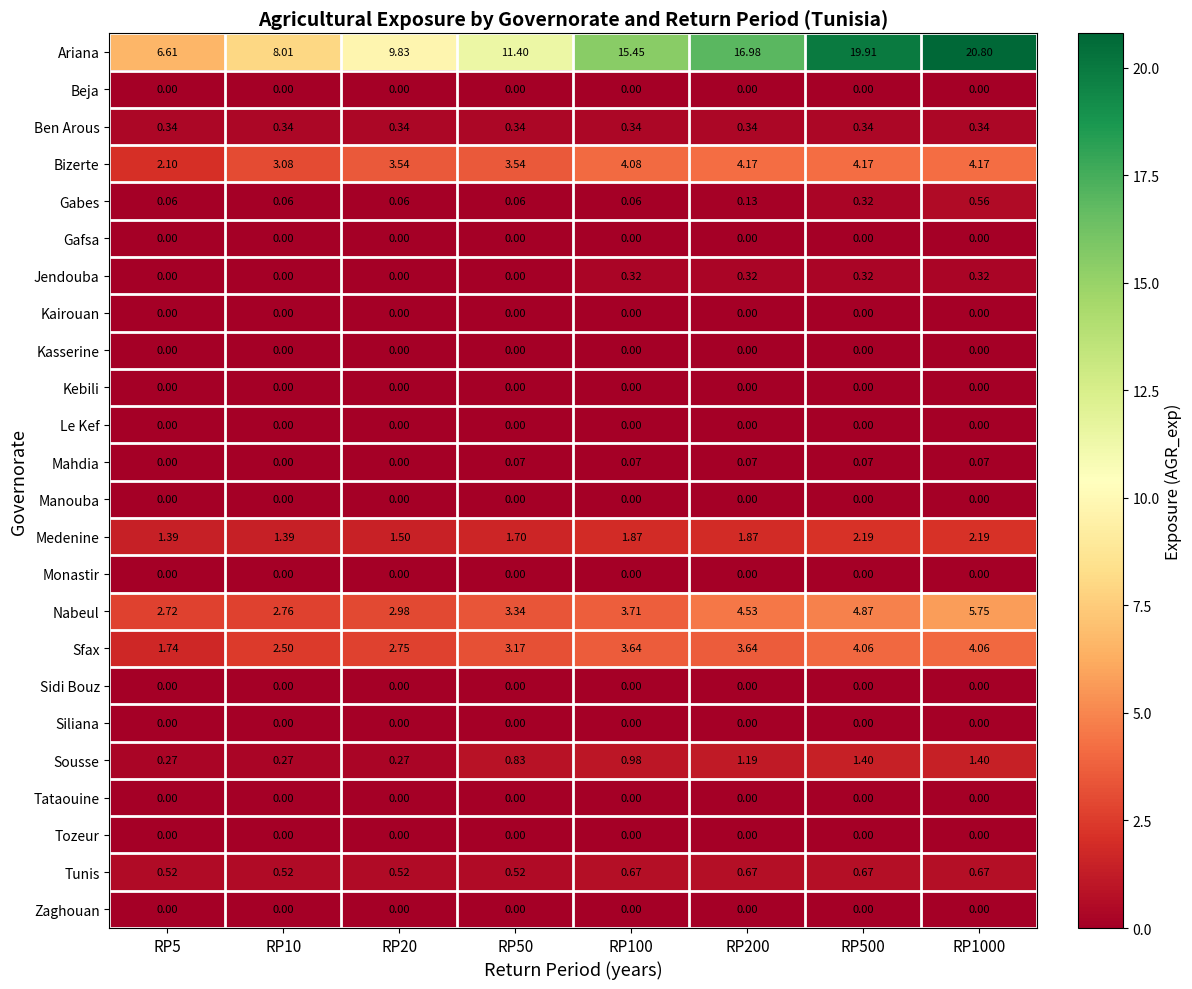

At which category is the sum across all series the highest?

RP1000